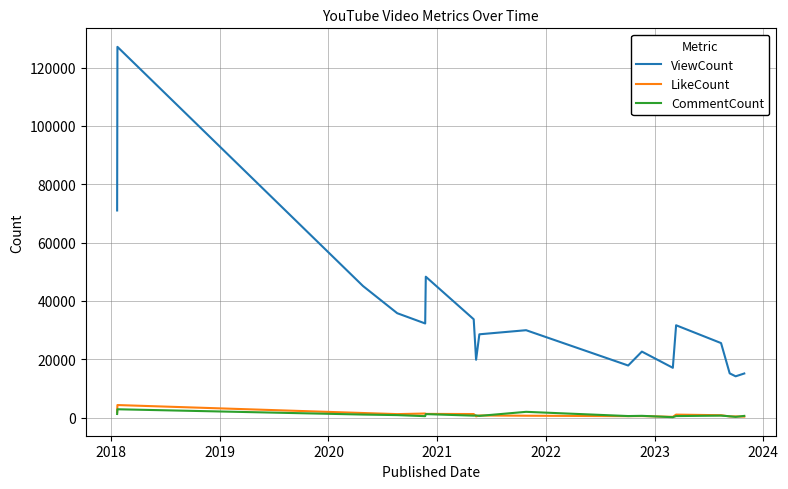

What is the maximum value shown in the chart?

127082